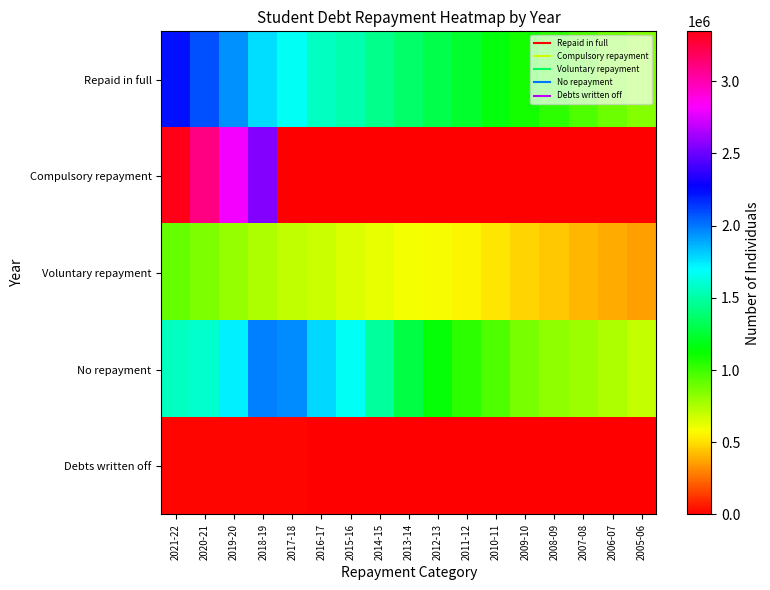

What is the maximum value shown in the chart?

3345986